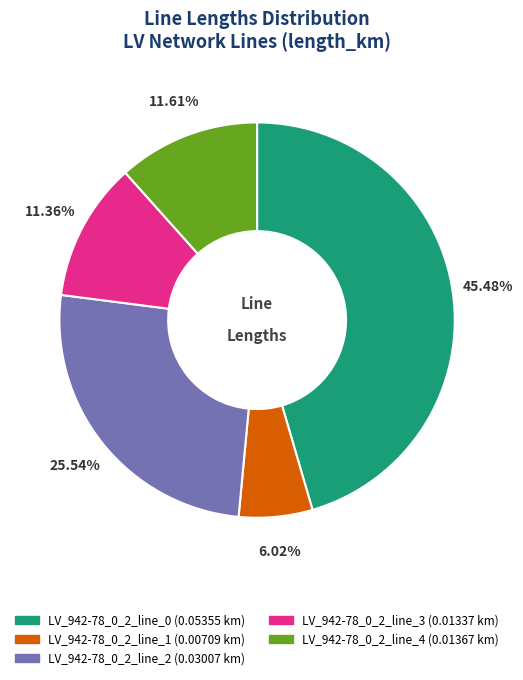

Count the number of slices in the pie.

5